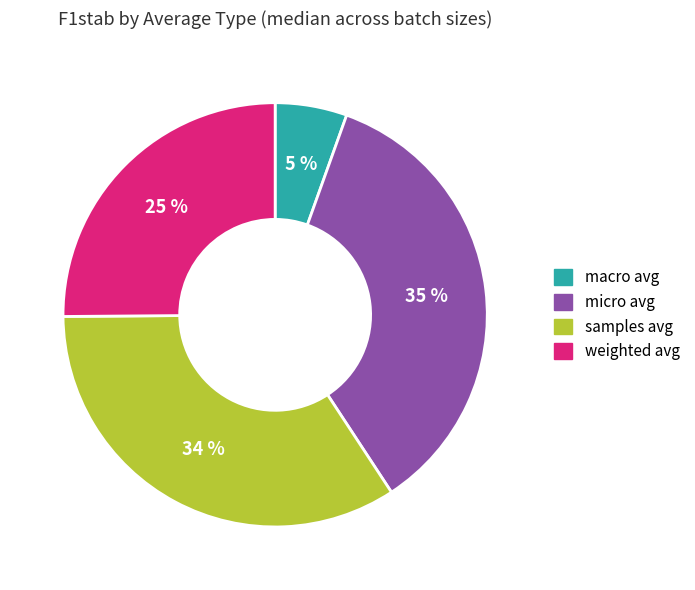

Is there a majority slice in this chart?

No